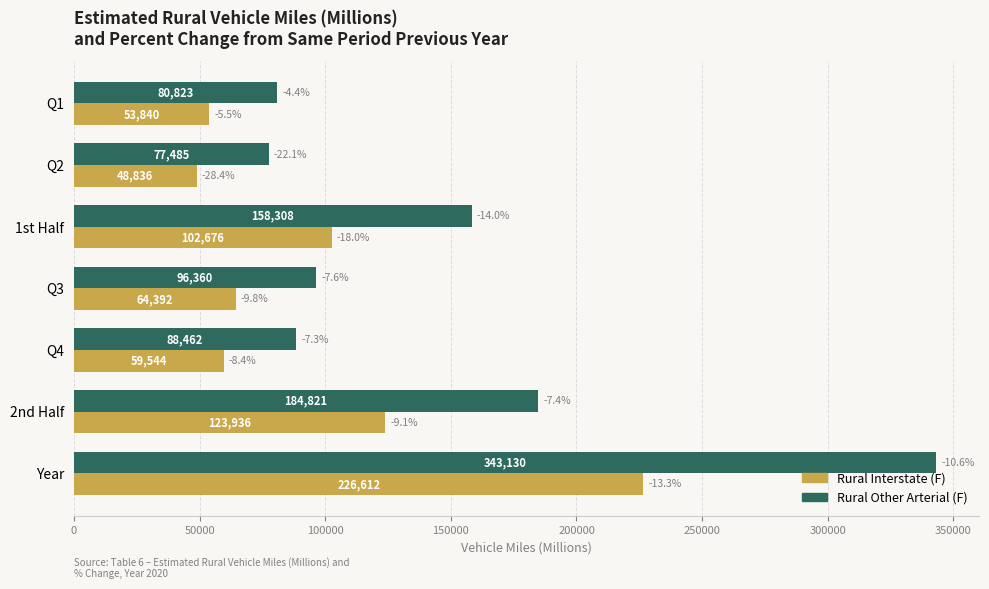

What value does the Rural Interstate (F) series have at 2nd Half?

123936